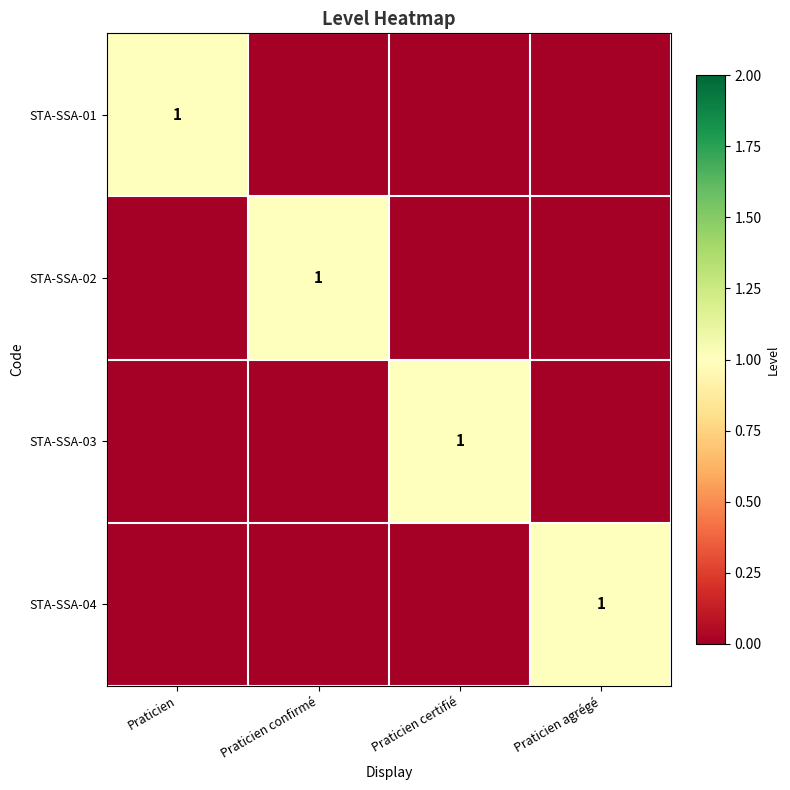

The value of STA-SSA-04 at Praticien agrégé is 2. True or false?

False